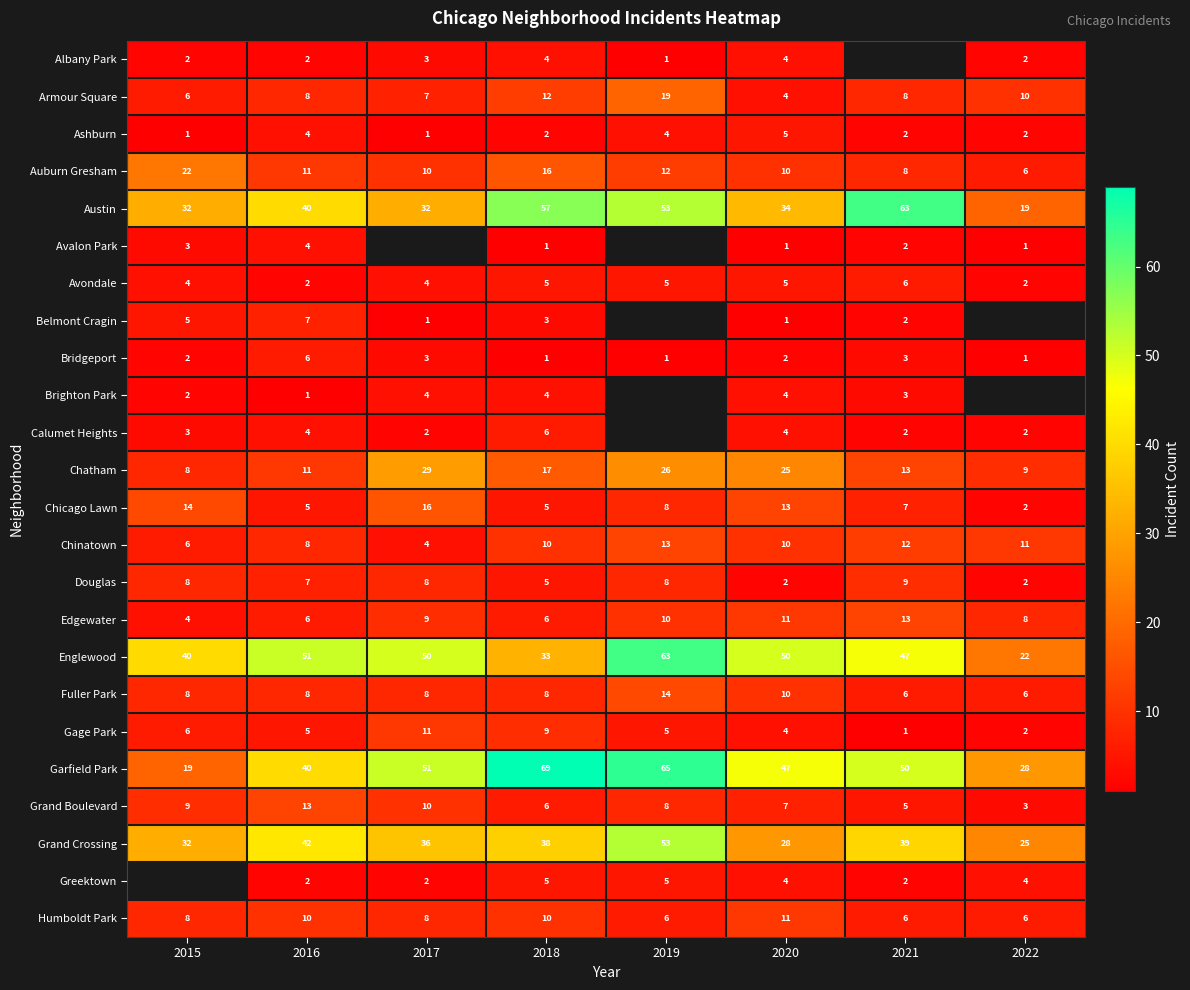

What is the average value of the Humboldt Park series?

8